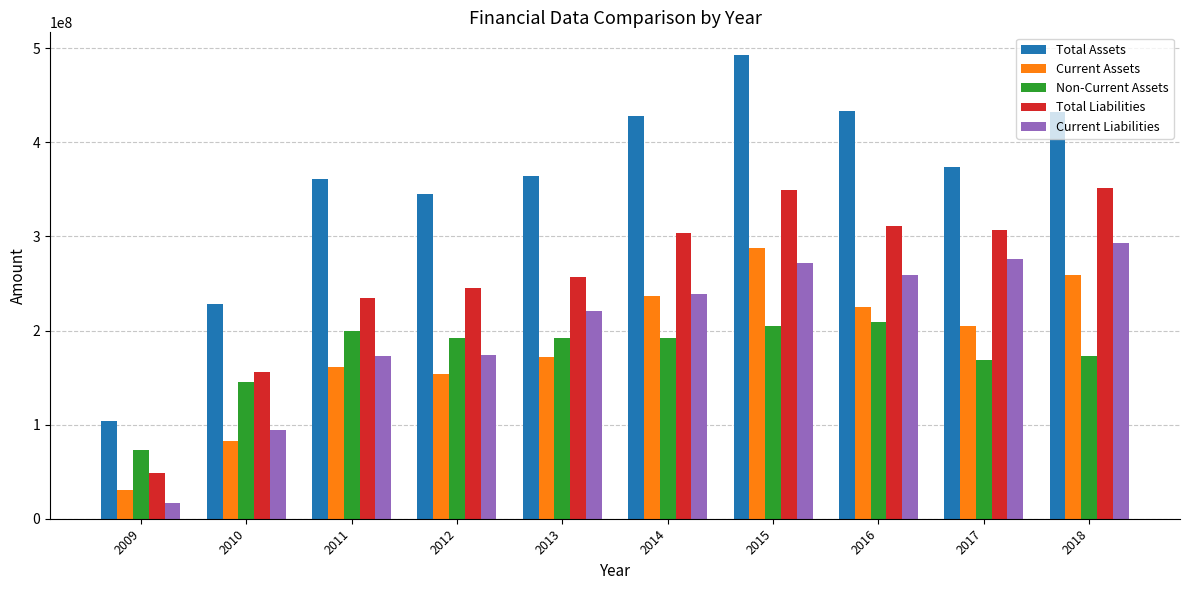

What is the difference between the highest and lowest values at 2014?

236660947